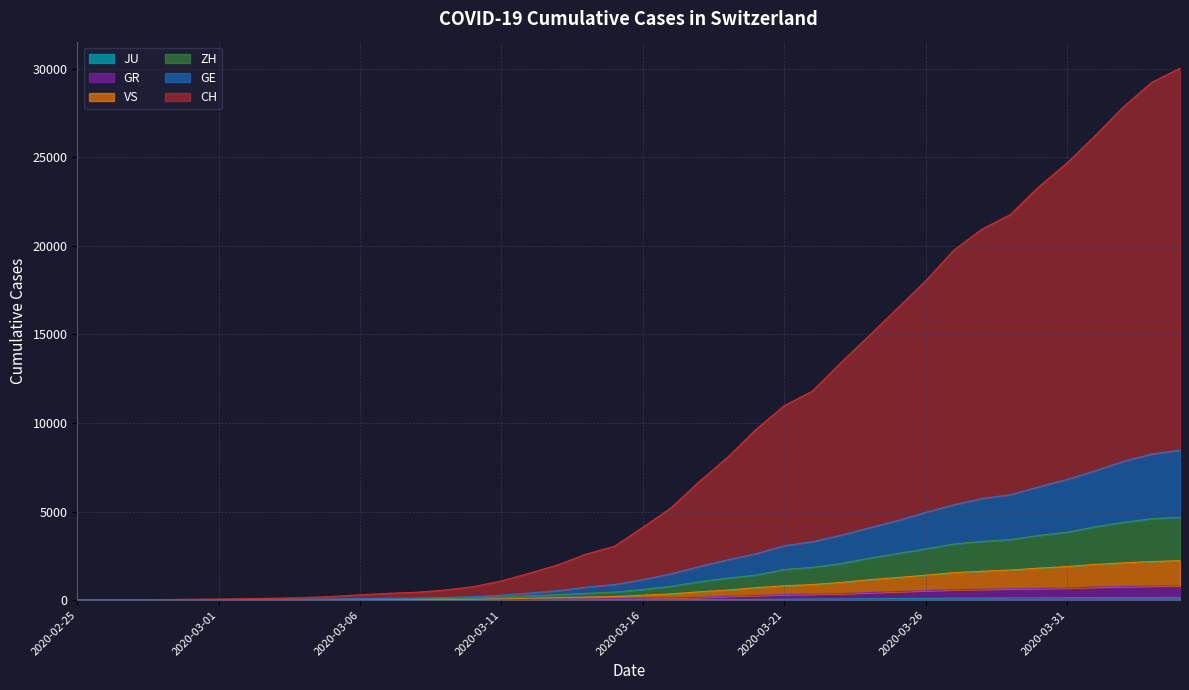

What is the difference between the ZH values at 2020-03-13 and 2020-03-15?

146